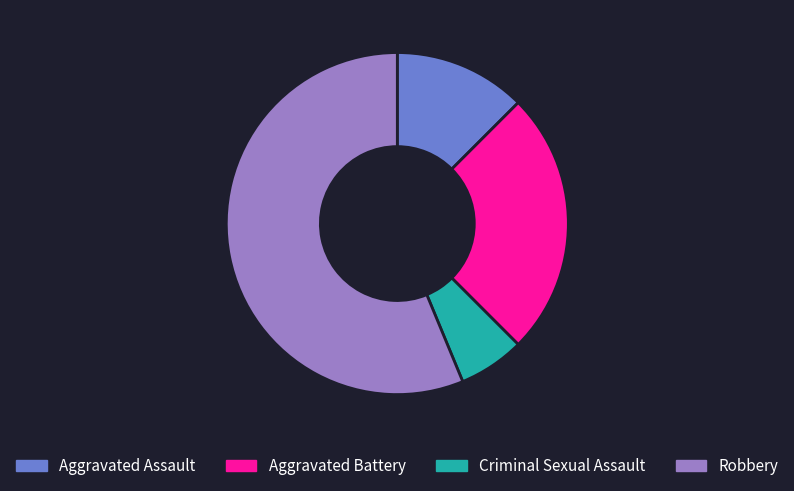

The Aggravated Assault slice represents 18% of the pie. True or false?

False